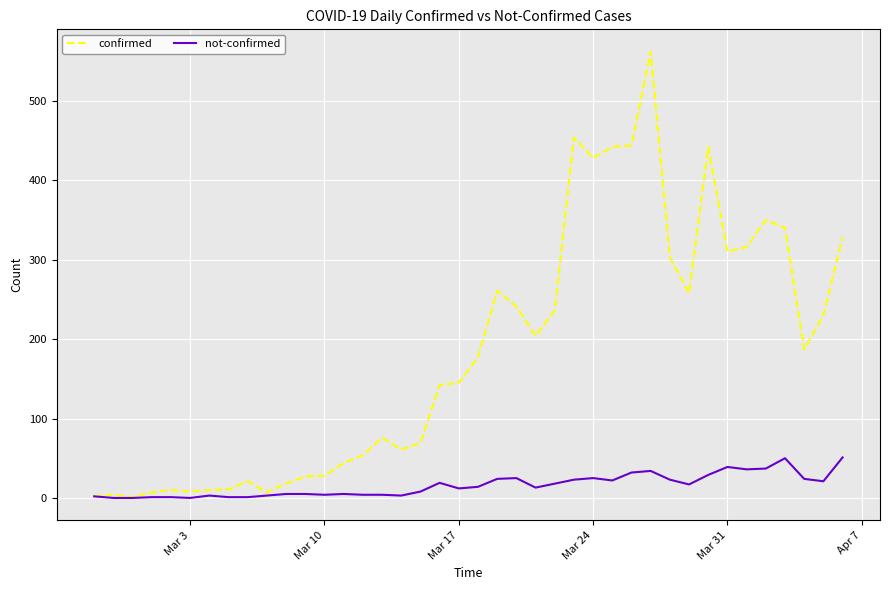

What is the highest value of the confirmed series?

562